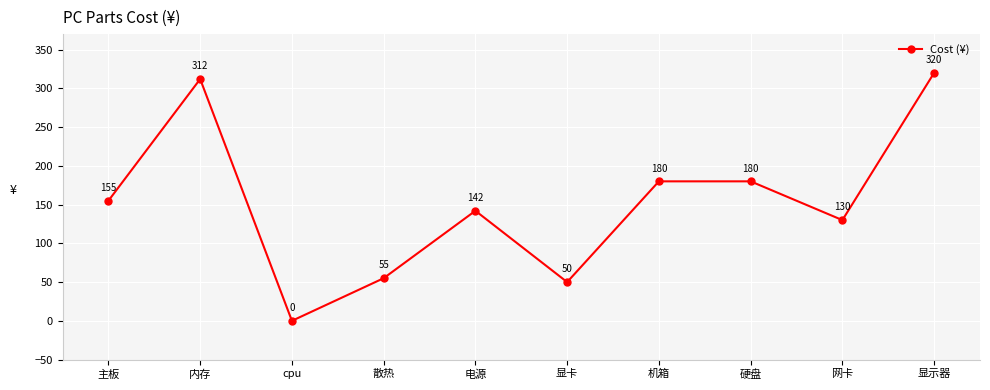

What is the approximate value at 网卡, to the nearest 10?

130